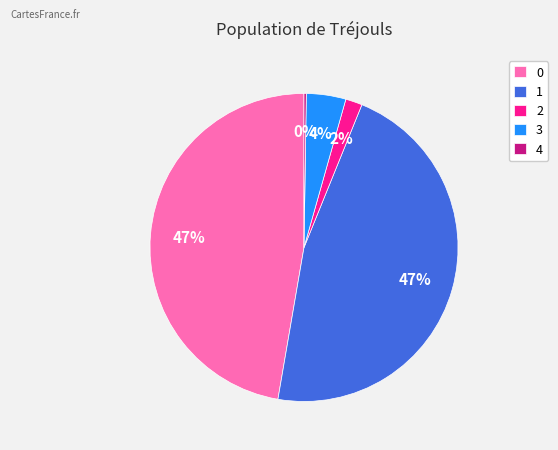

To the nearest percent, what is the average slice percentage?

20%